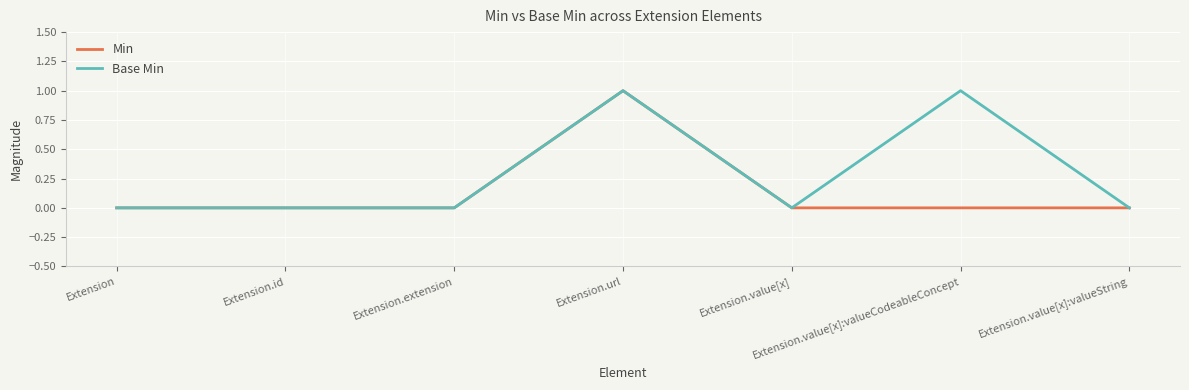

How many lines are shown in the chart?

2